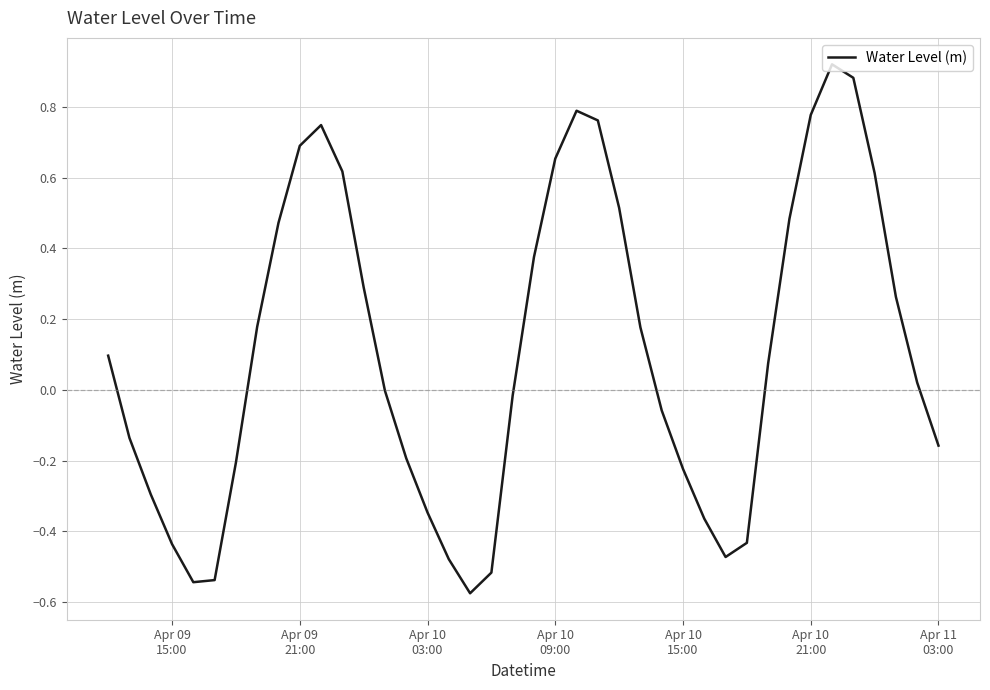

What is the difference between the maximum and minimum values?

1.5